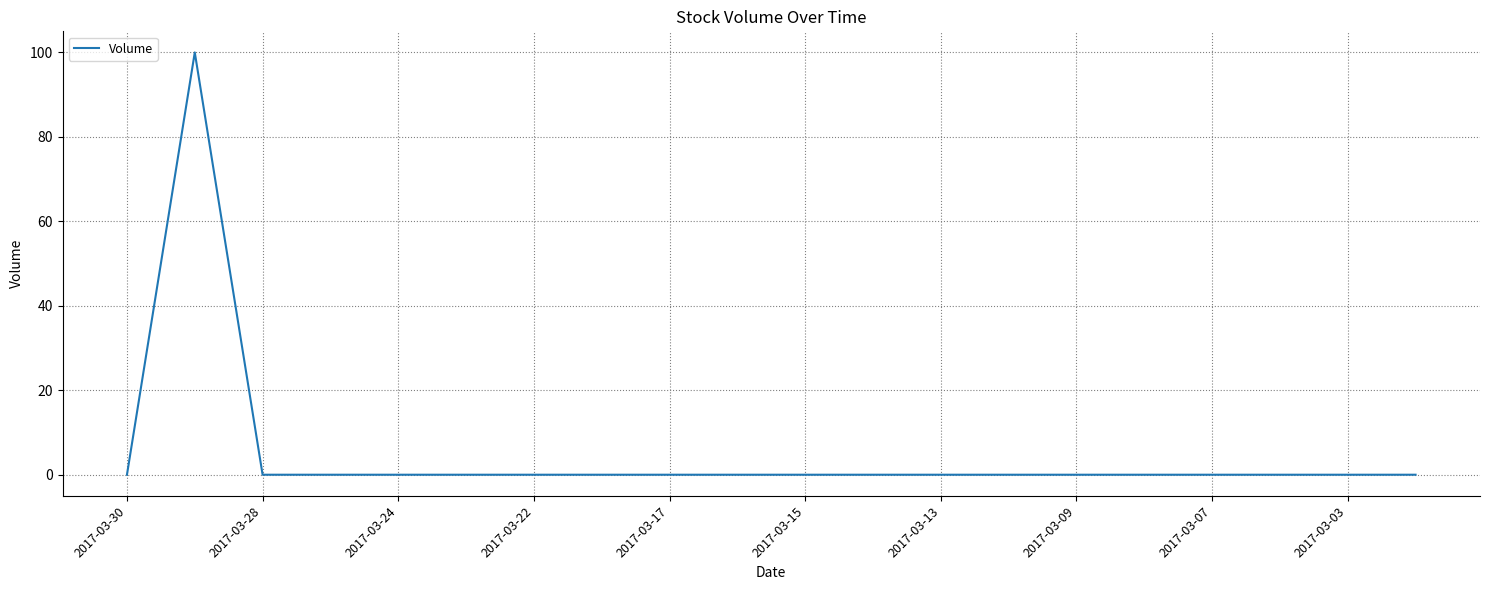

What is the maximum value shown in the chart?

100